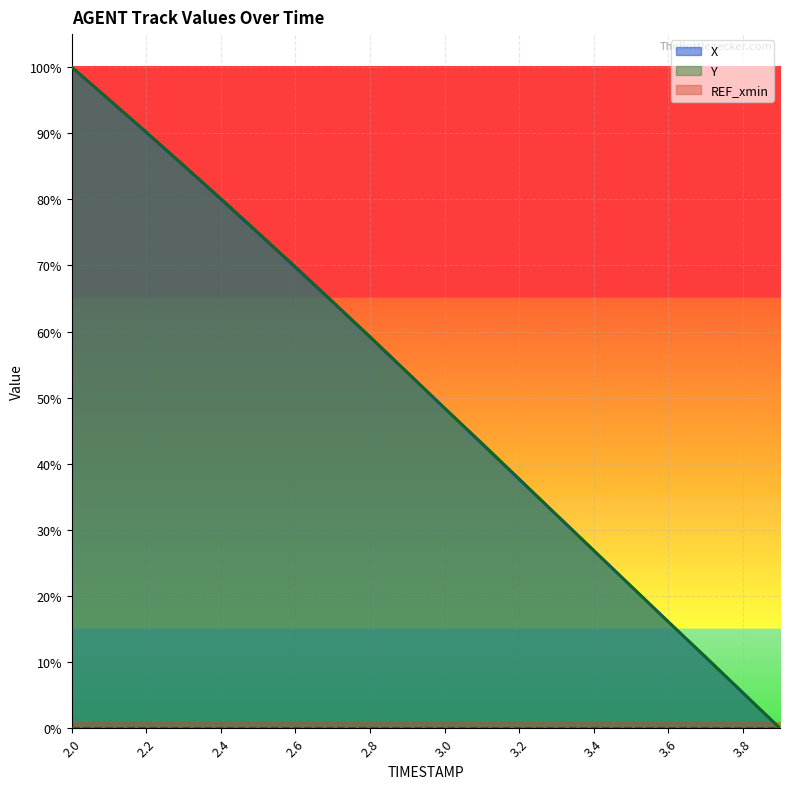

At 3.6, list the series in order from largest to smallest.

X, Y